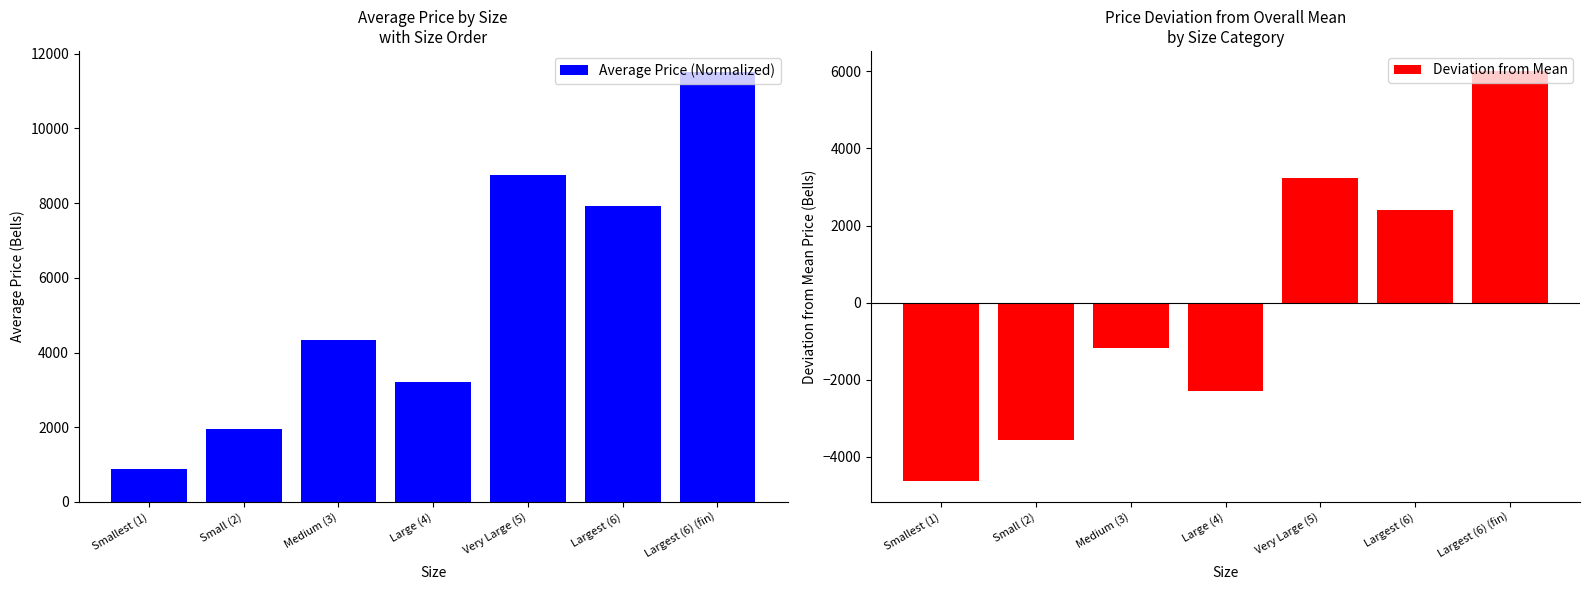

What is the value of the Average Price (Normalized) bar at the 1st from the left?

870.0